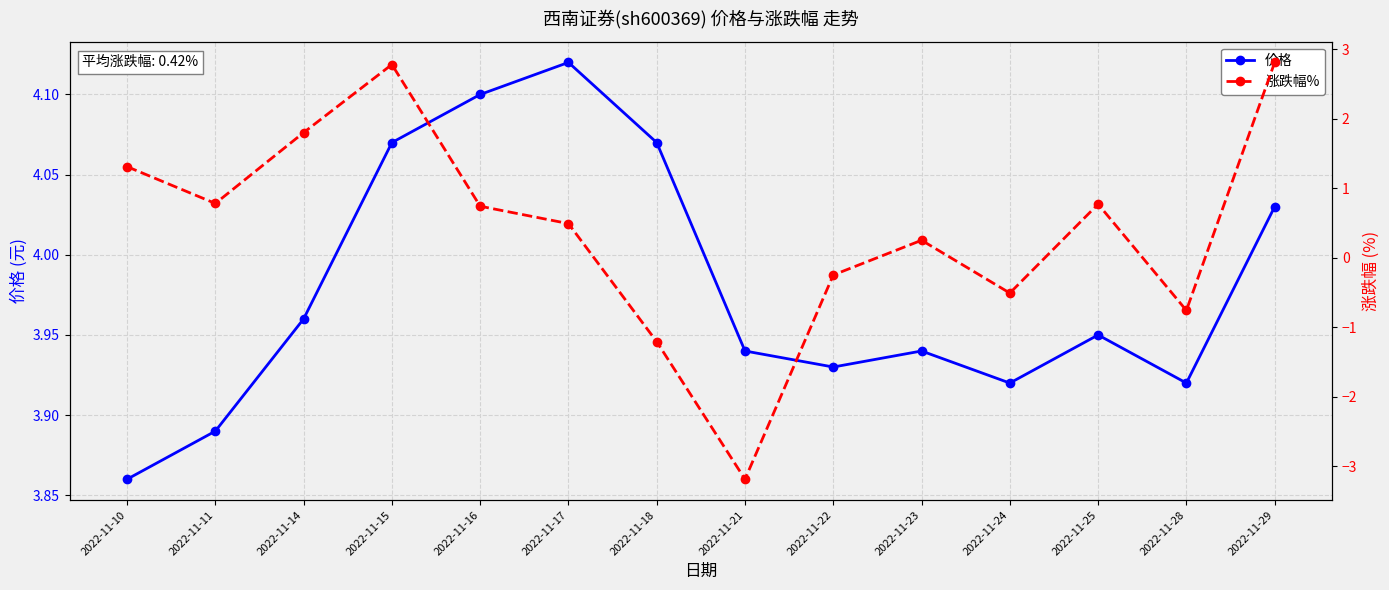

True or false: 涨跌幅% and 价格 cross at least once.

False